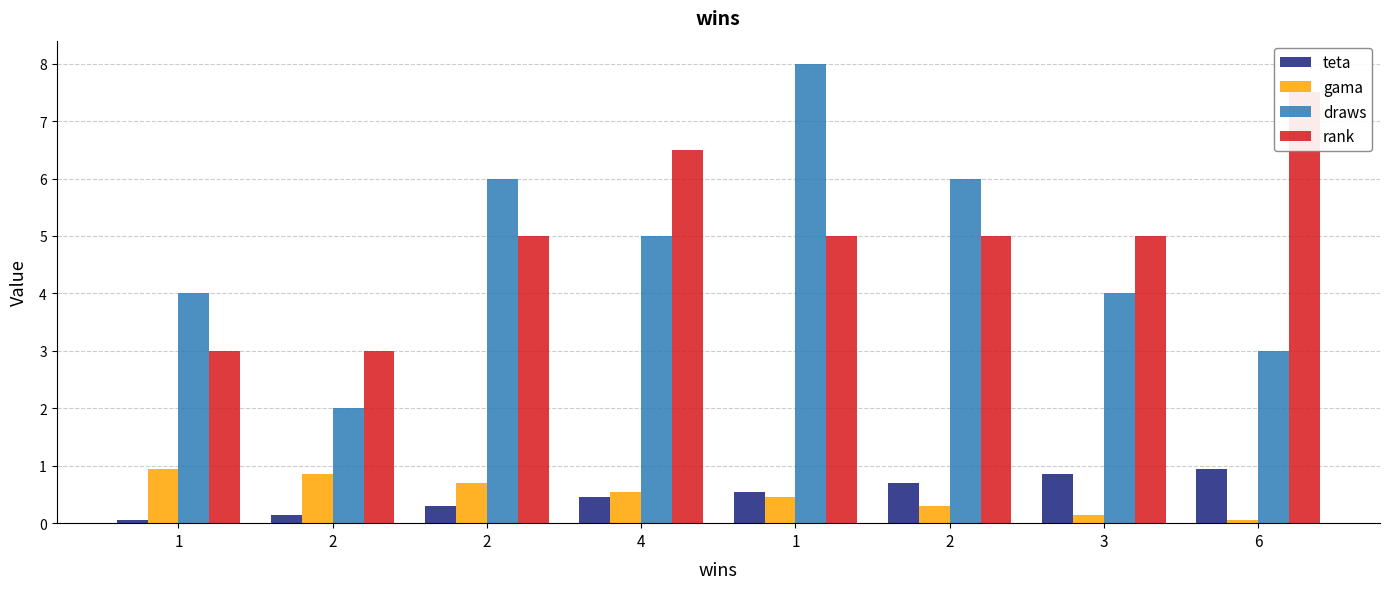

Reading left to right, what are all the values shown in this chart?

teta: 1=0.1	2=0.1	2=0.3	4=0.5	1=0.6	2=0.7	3=0.8	6=0.9
gama: 1=0.9	2=0.8	2=0.7	4=0.6	1=0.5	2=0.3	3=0.1	6=0.1
draws: 1=4.0	2=2.0	2=6.0	4=5.0	1=8.0	2=6.0	3=4.0	6=3.0
rank: 1=3.0	2=3.0	2=5.0	4=6.5	1=5.0	2=5.0	3=5.0	6=7.5